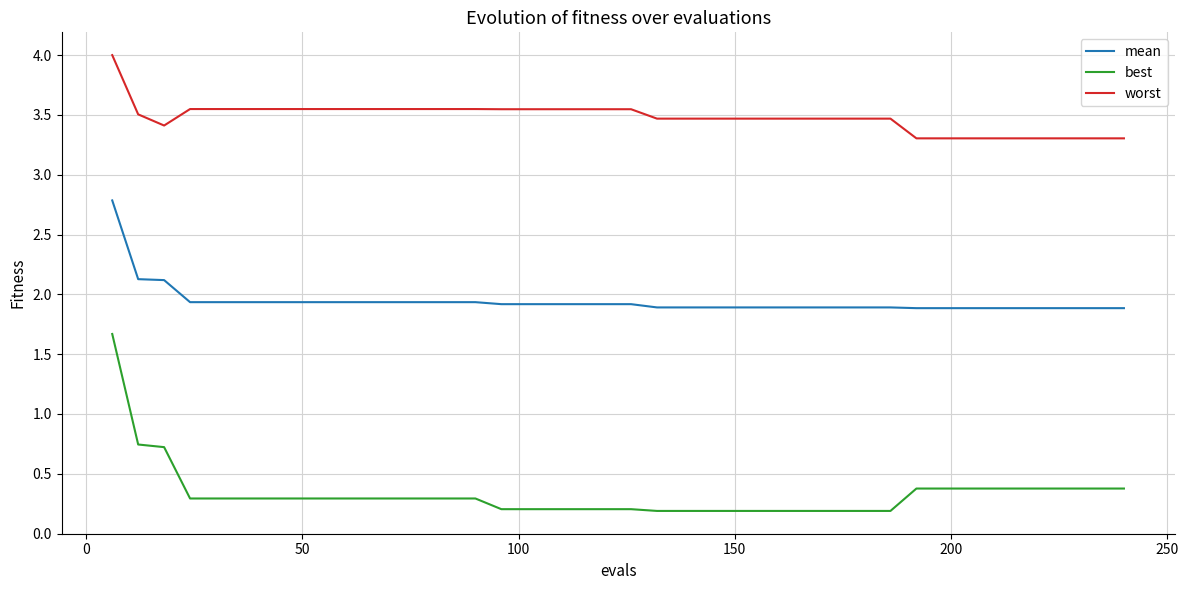

Rank the series by their maximum value, from lowest to highest.

best, mean, worst